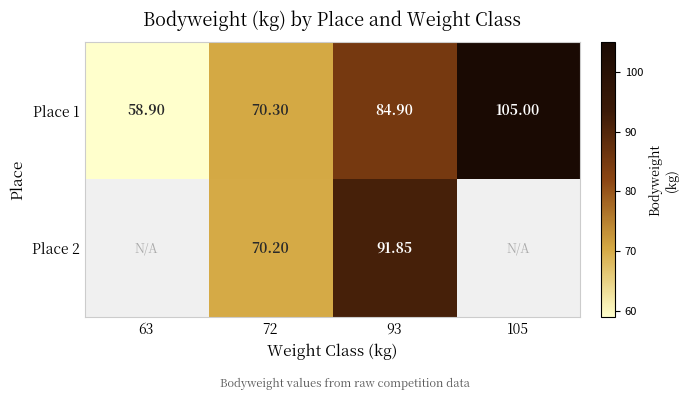

How many values in the Place 1 series exceed 84?

2